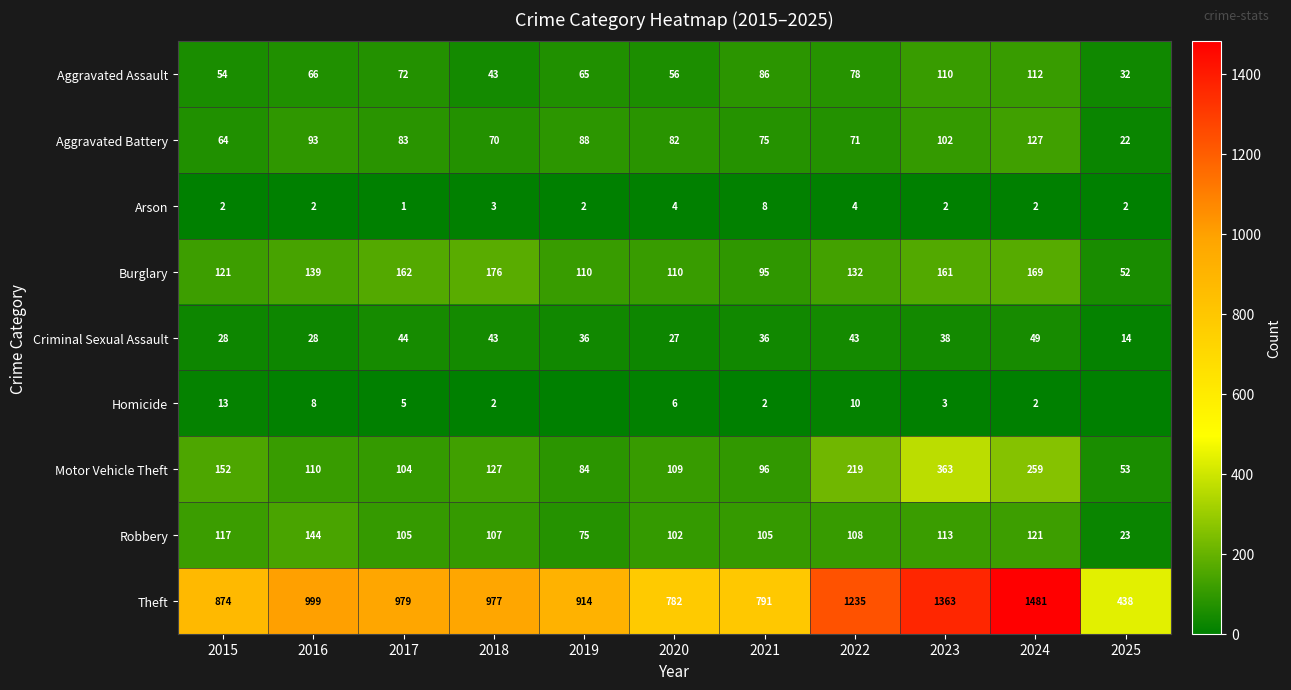

Is the value of Burglary at 2025 greater than the value of Homicide at 2018?

Yes